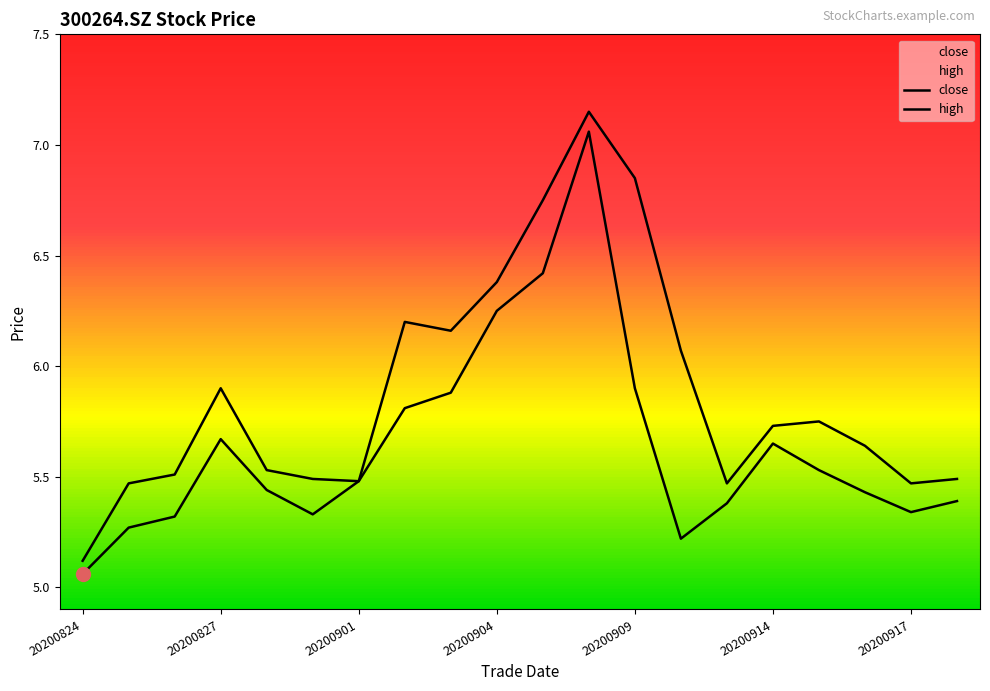

True or false: high has a value of 5.5 at 14.

True